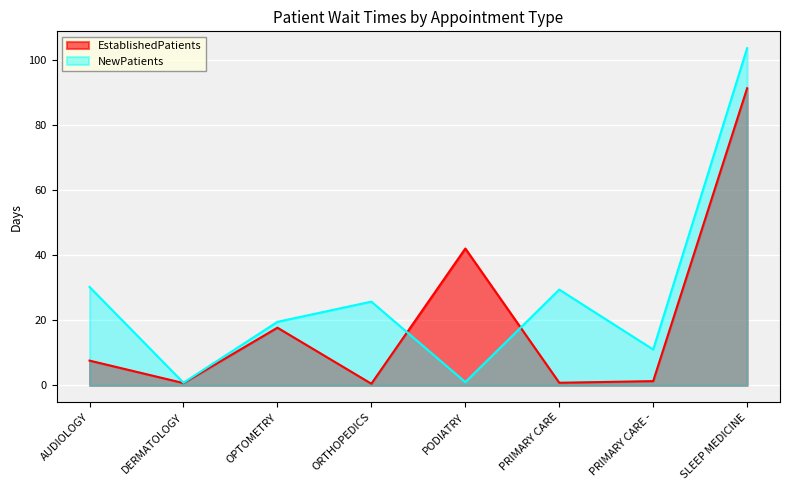

At SLEEP MEDICINE, list the series in order from largest to smallest.

NewPatients, EstablishedPatients